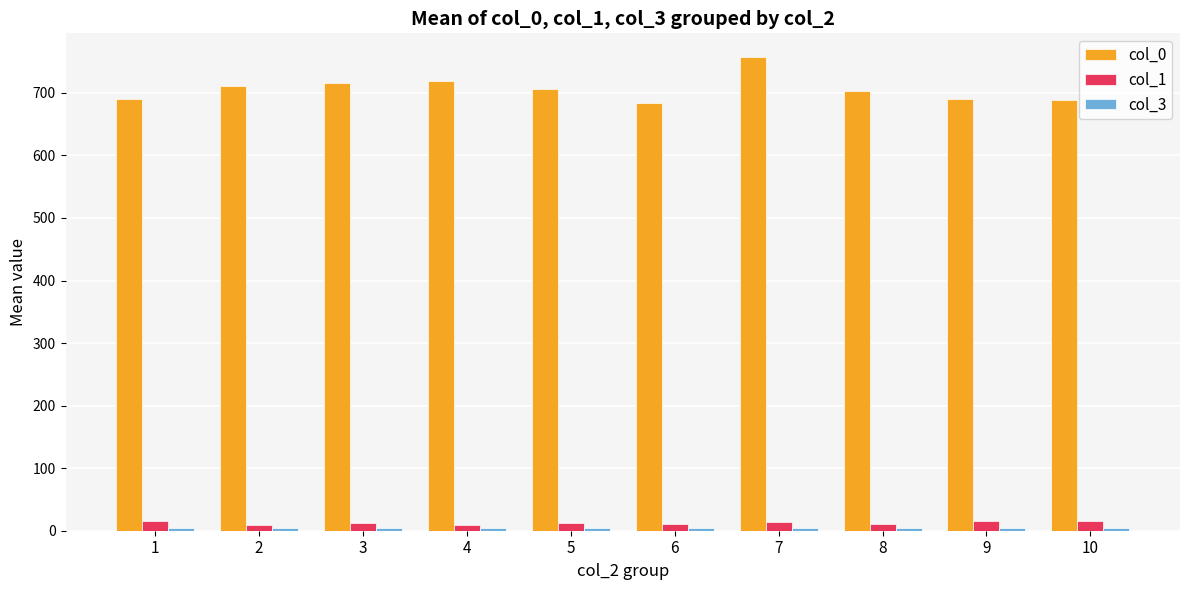

True or false: col_0 has a value of 690.4 at 9.

True